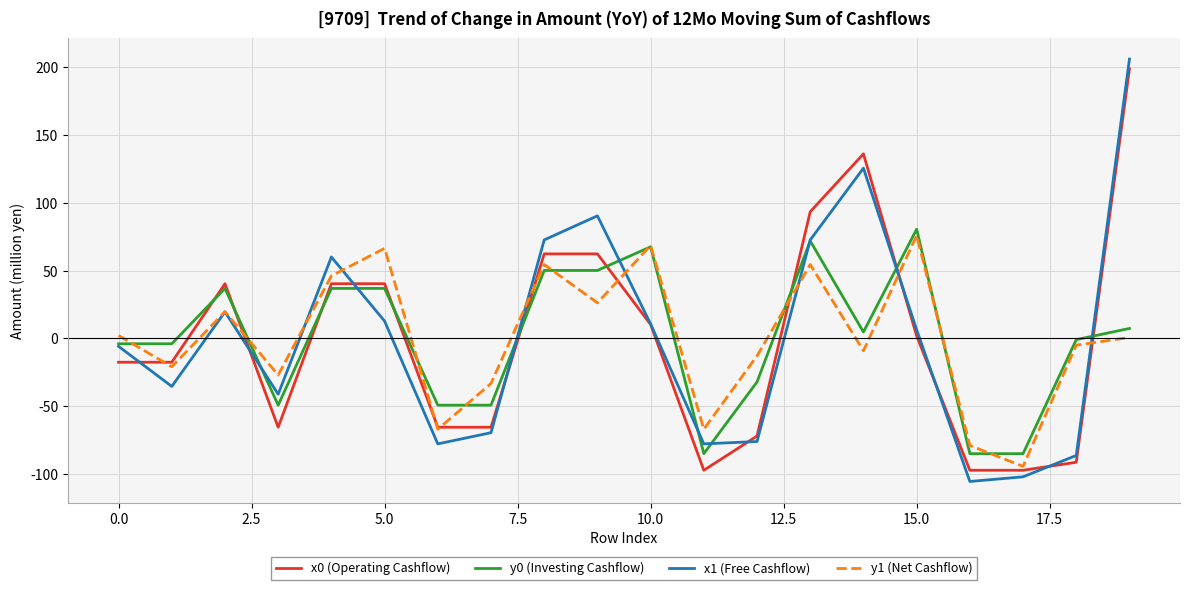

What is the difference between the maximum and minimum values in the x1 (Free Cashflow) series?

311.8